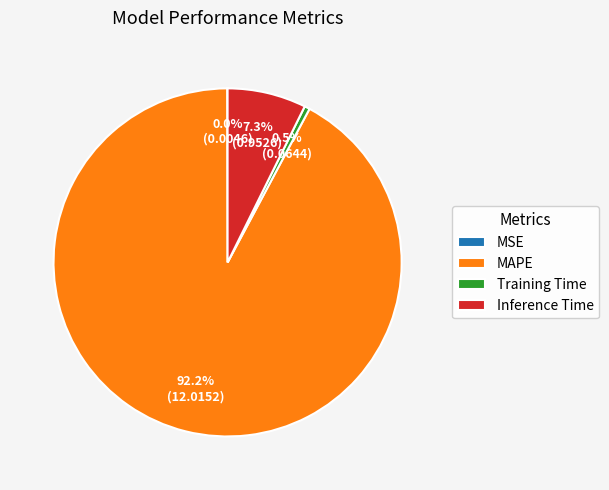

What percentage do Training Time and MAPE together represent?

92.7%